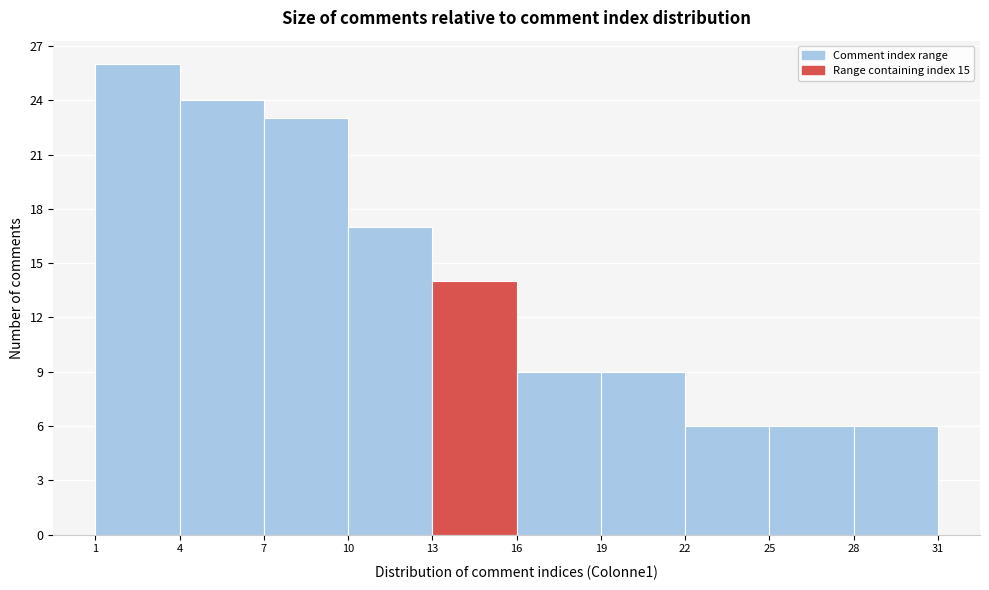

Reading left to right, transcribe this chart: for each bar, give the range it covers on the x-axis and its height. The values are not printed on the chart, so give them approximately, as read against the axis.

1 to 4: 26
4 to 7: 24
7 to 10: 23
10 to 13: 17
13 to 16: 14
16 to 19: 9
19 to 22: 9
22 to 25: 6
25 to 28: 6
28 to 31: 6